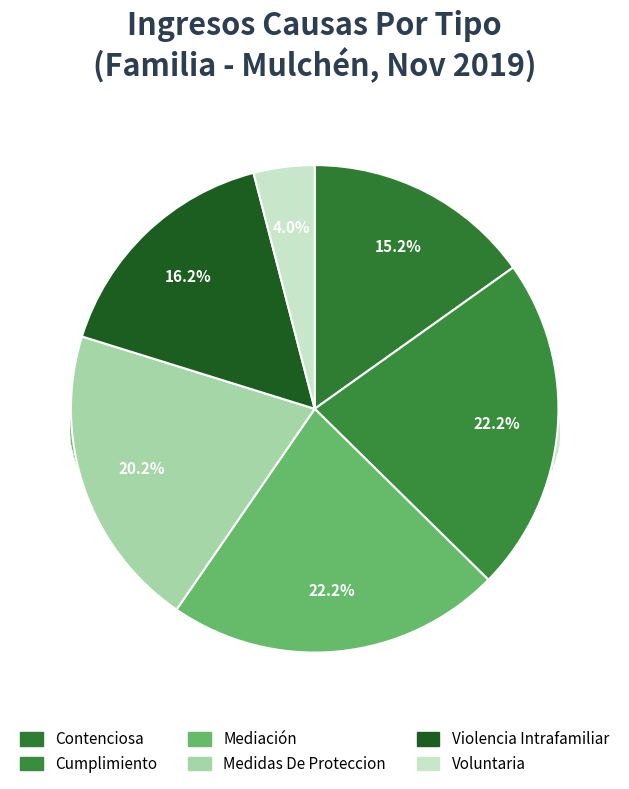

Is there a majority slice in this chart?

No